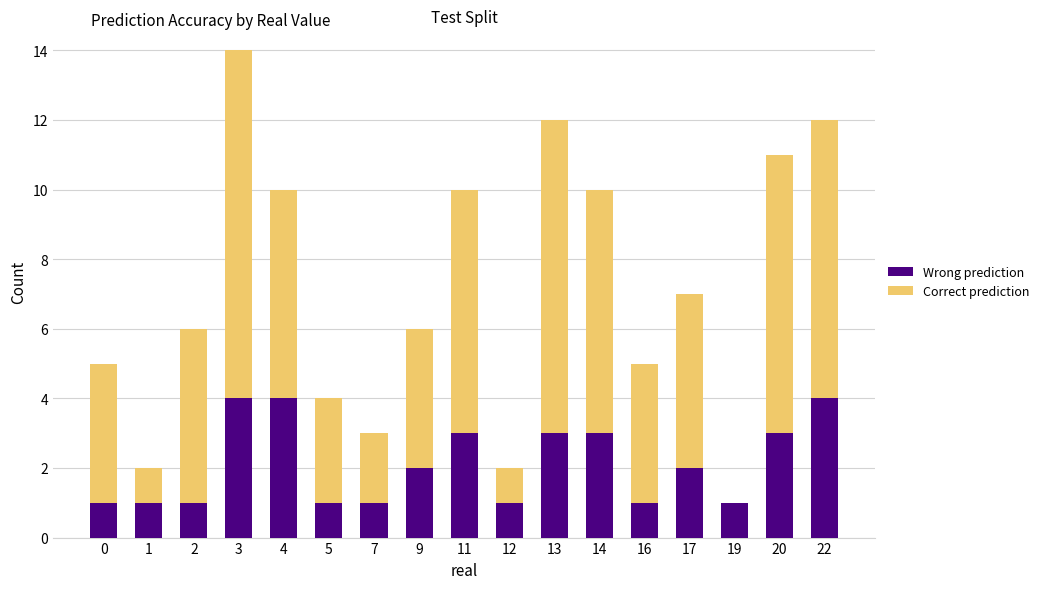

At which category is the sum across all series the highest?

3